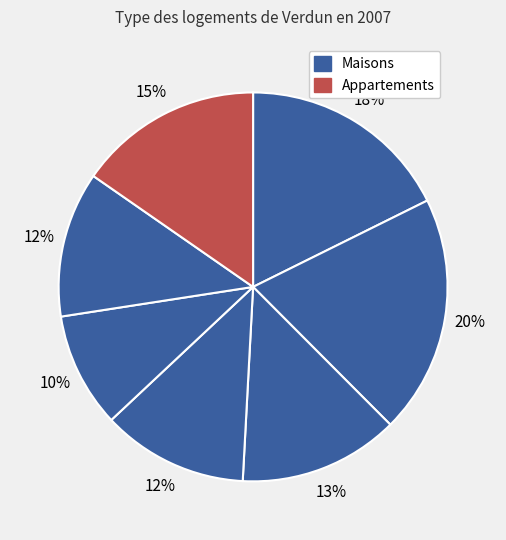

To the nearest percent, what is the difference between the largest and smallest slice percentages?

10%